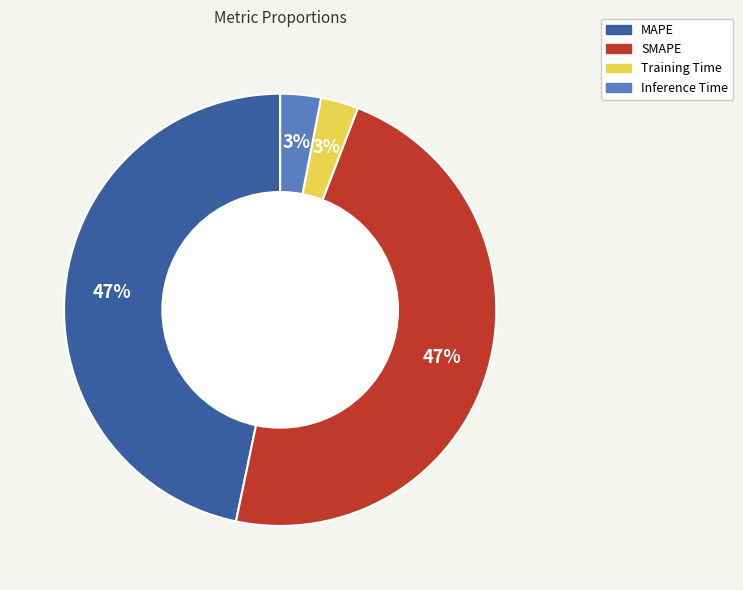

To the nearest percent, what is the combined percentage of SMAPE and MAPE?

94%